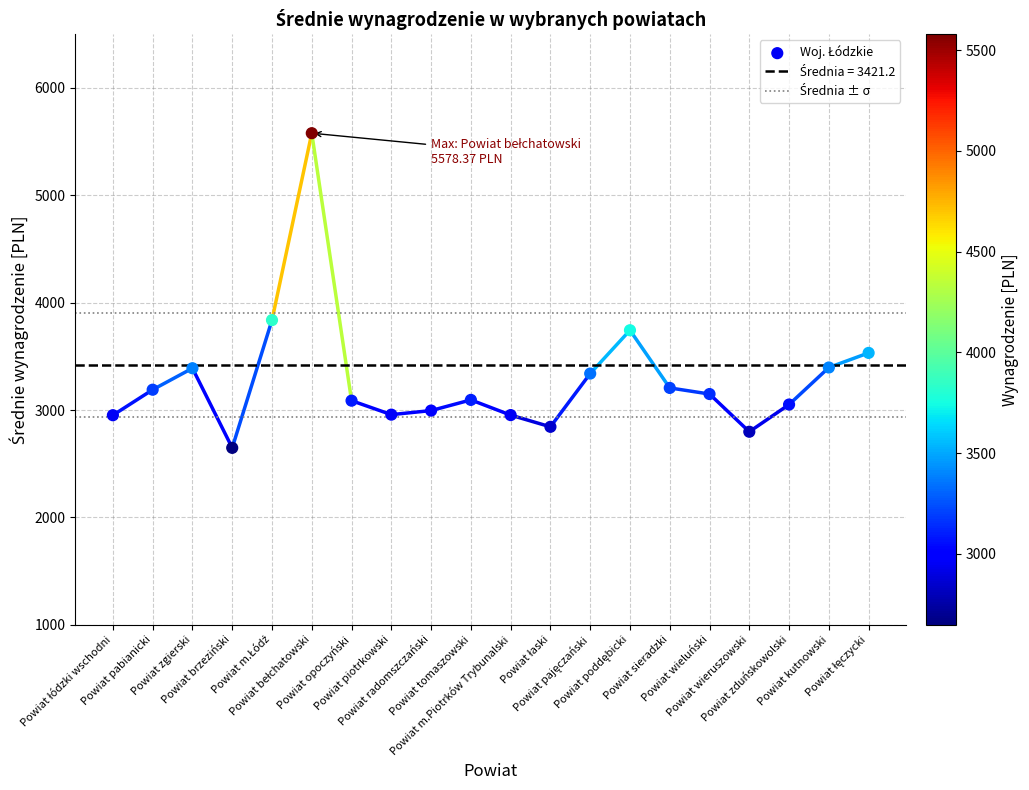

What Y value in the scatter plot is closest to 4113?

3837.5